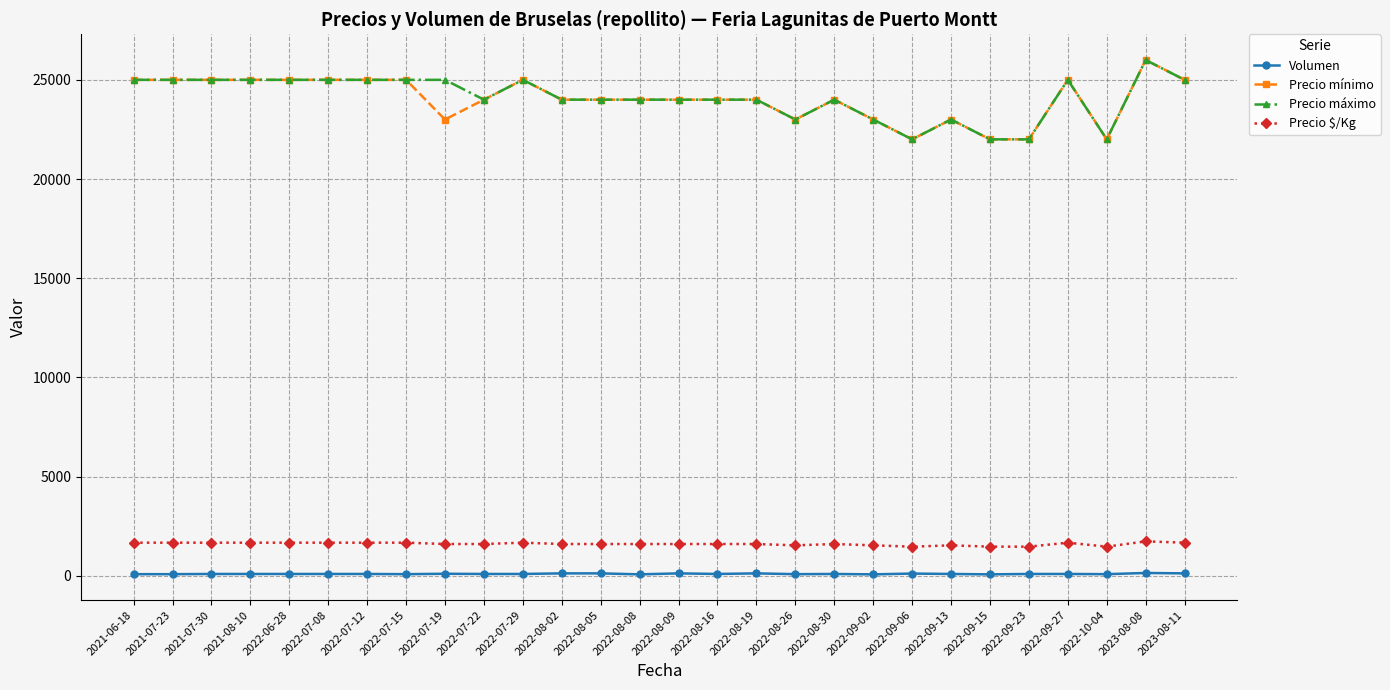

True or false: Precio $/Kg and Precio mínimo cross at least once.

False